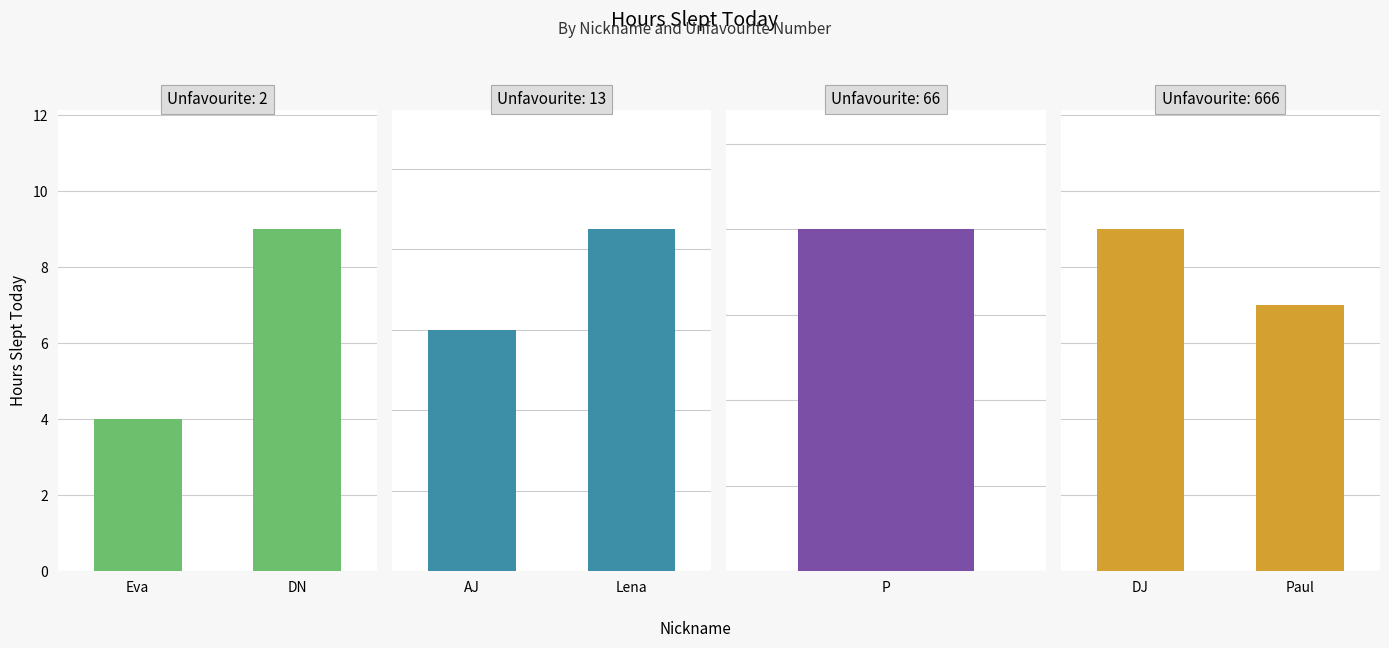

List the labels in order of value, largest first.

DJ, DN, Lena, P, Paul, AJ, Eva